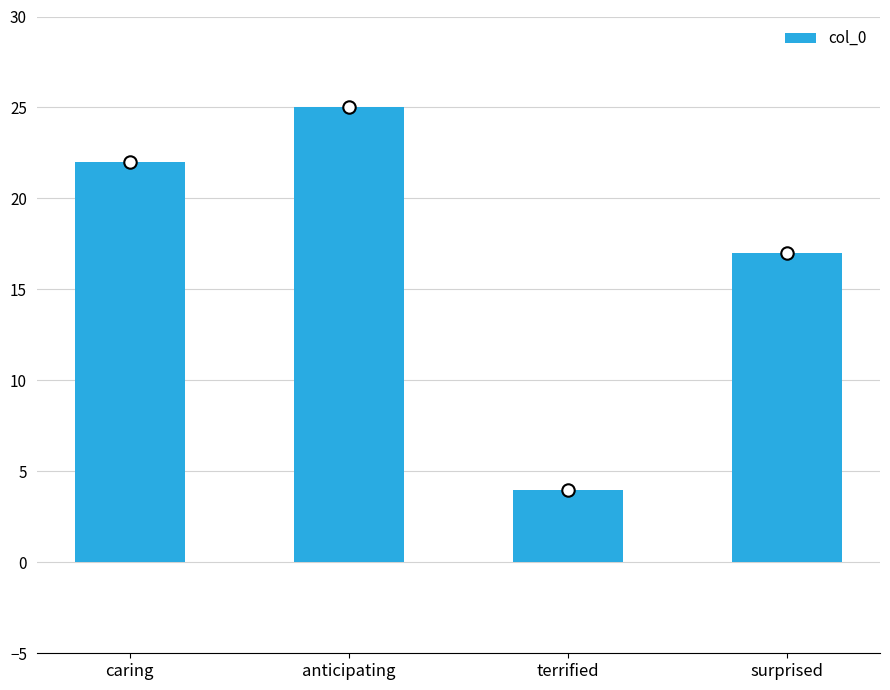

Between anticipating and surprised, which is larger?

anticipating